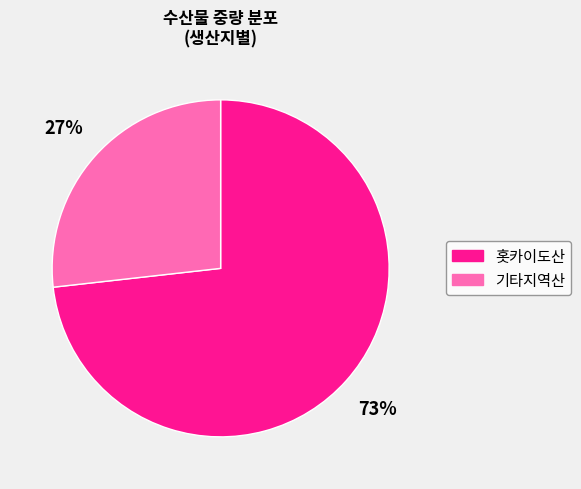

How many segments does this pie chart have?

2